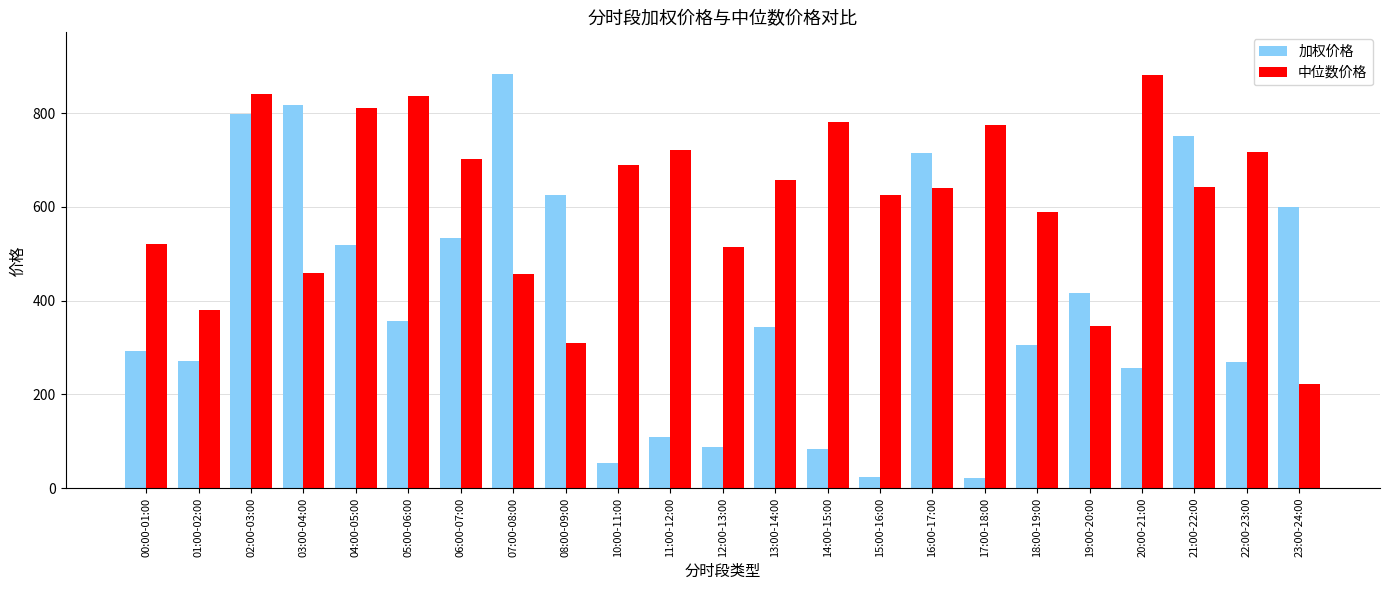

Is it true that 加权价格 equals 625.0 at 08:00-09:00?

True